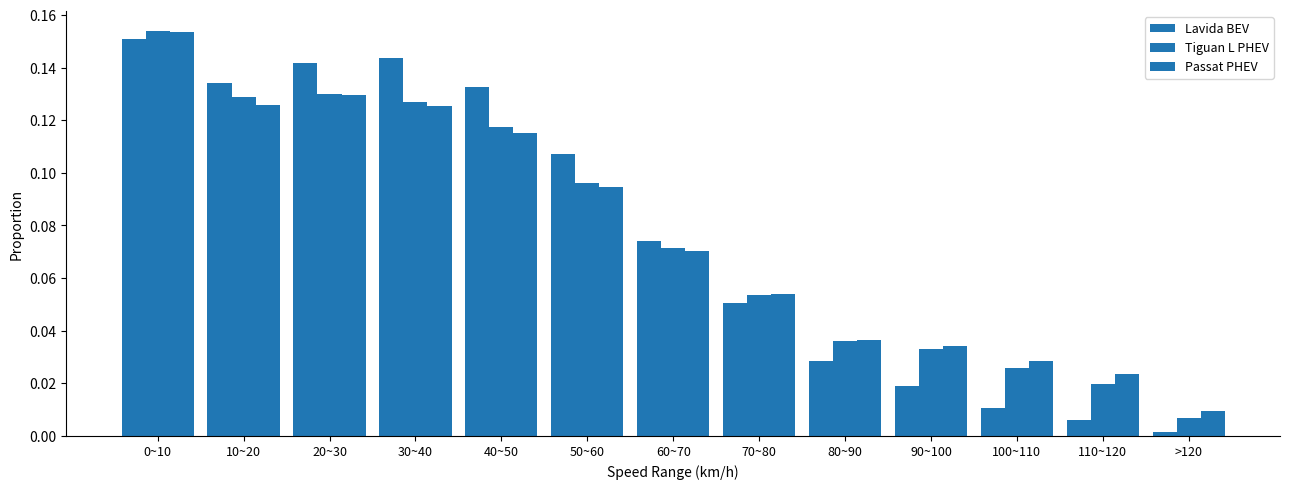

Where is Tiguan L PHEV nearest to the value 0?

>120